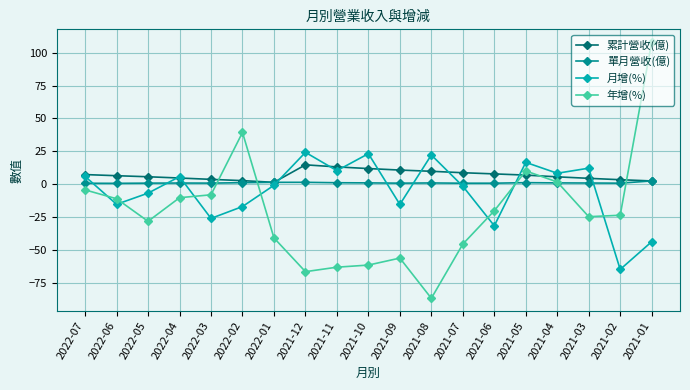

Where is the first local minimum for 年增(%)?

2022-05